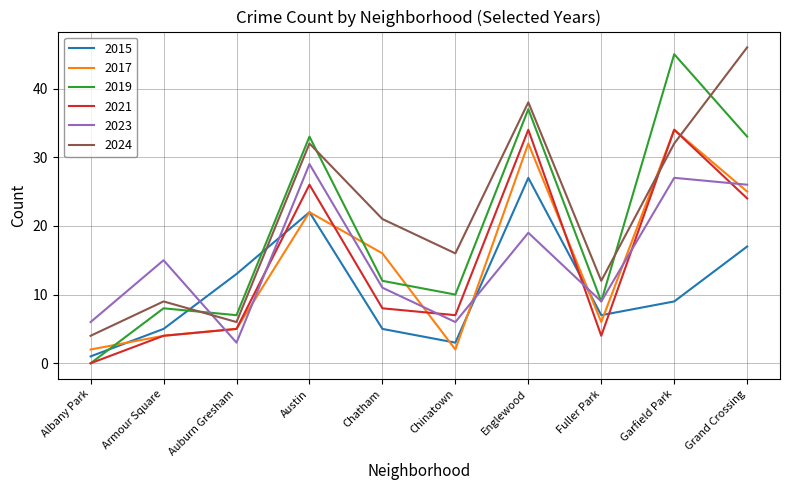

Is the value of 2017 at Chatham greater than the value of 2024 at Garfield Park?

No